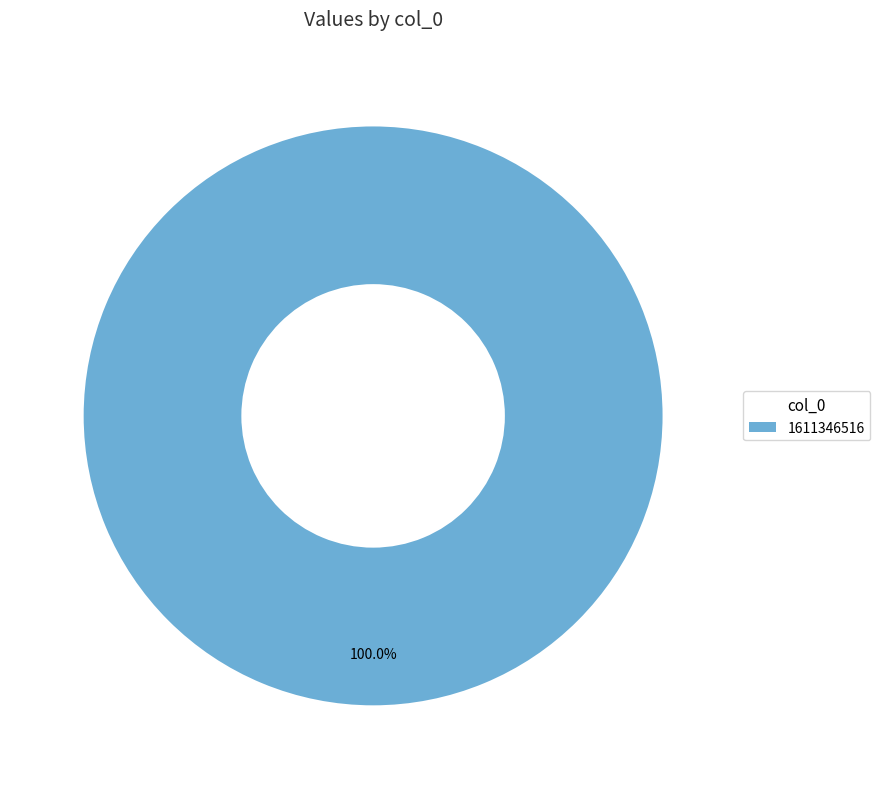

Which category accounts for the majority?

1611346516